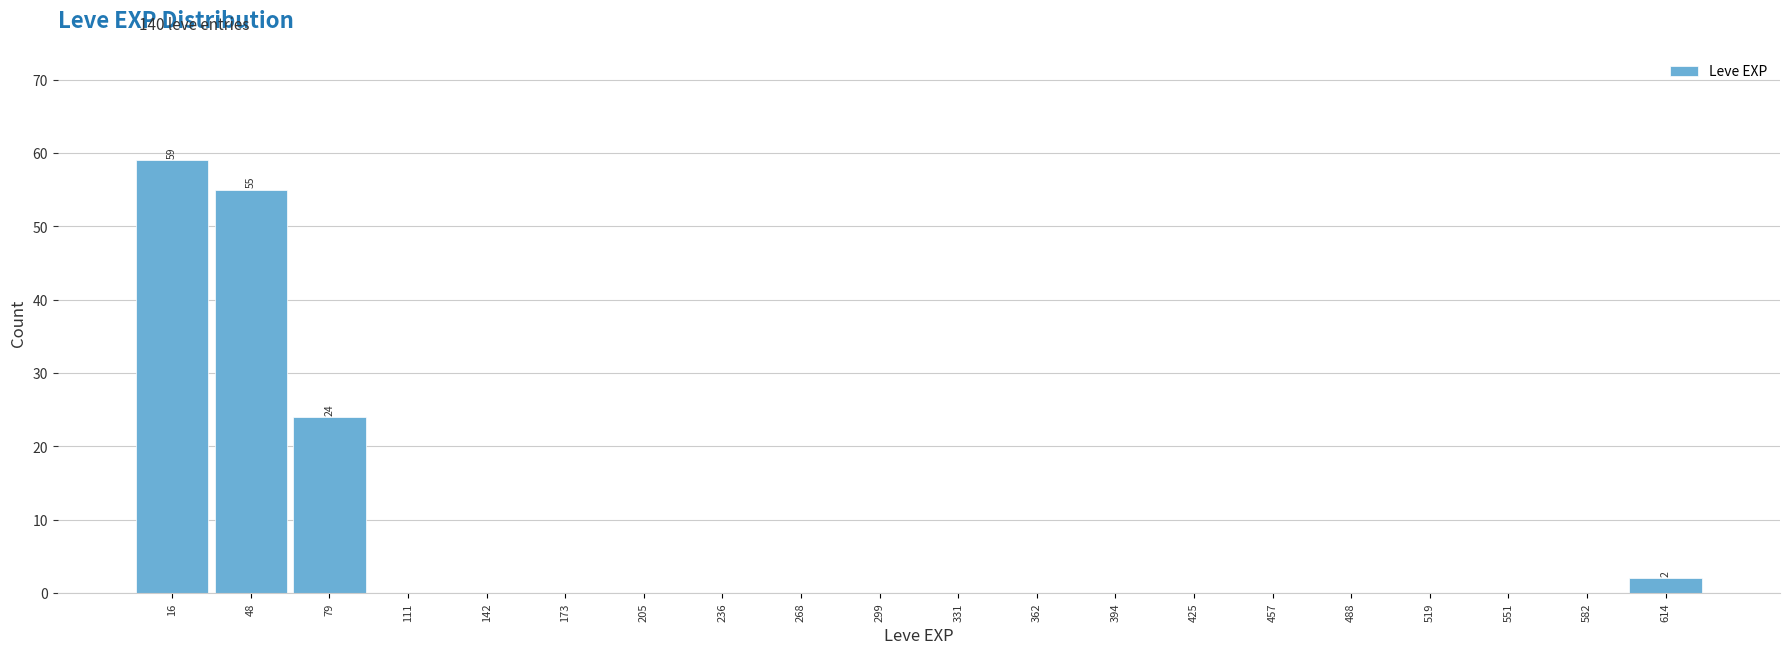

Which range on the x-axis has the tallest bar?

0 to 30